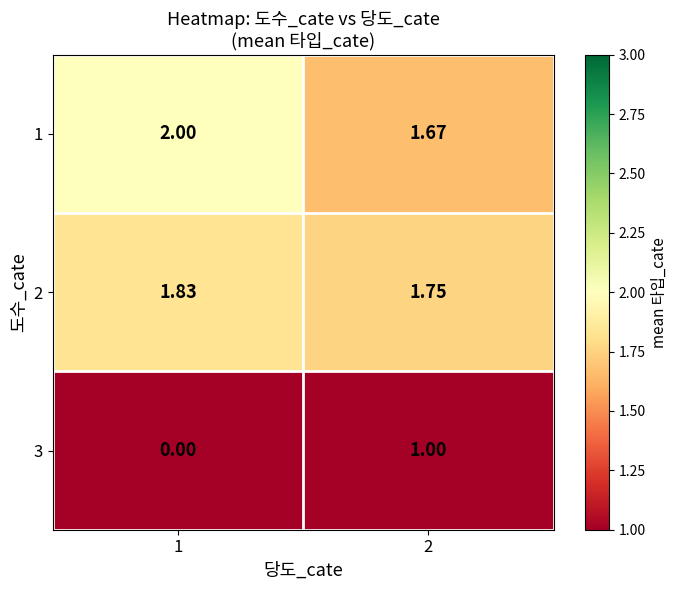

Is the value of 2 at 1 greater than the value of 1 at 1?

No